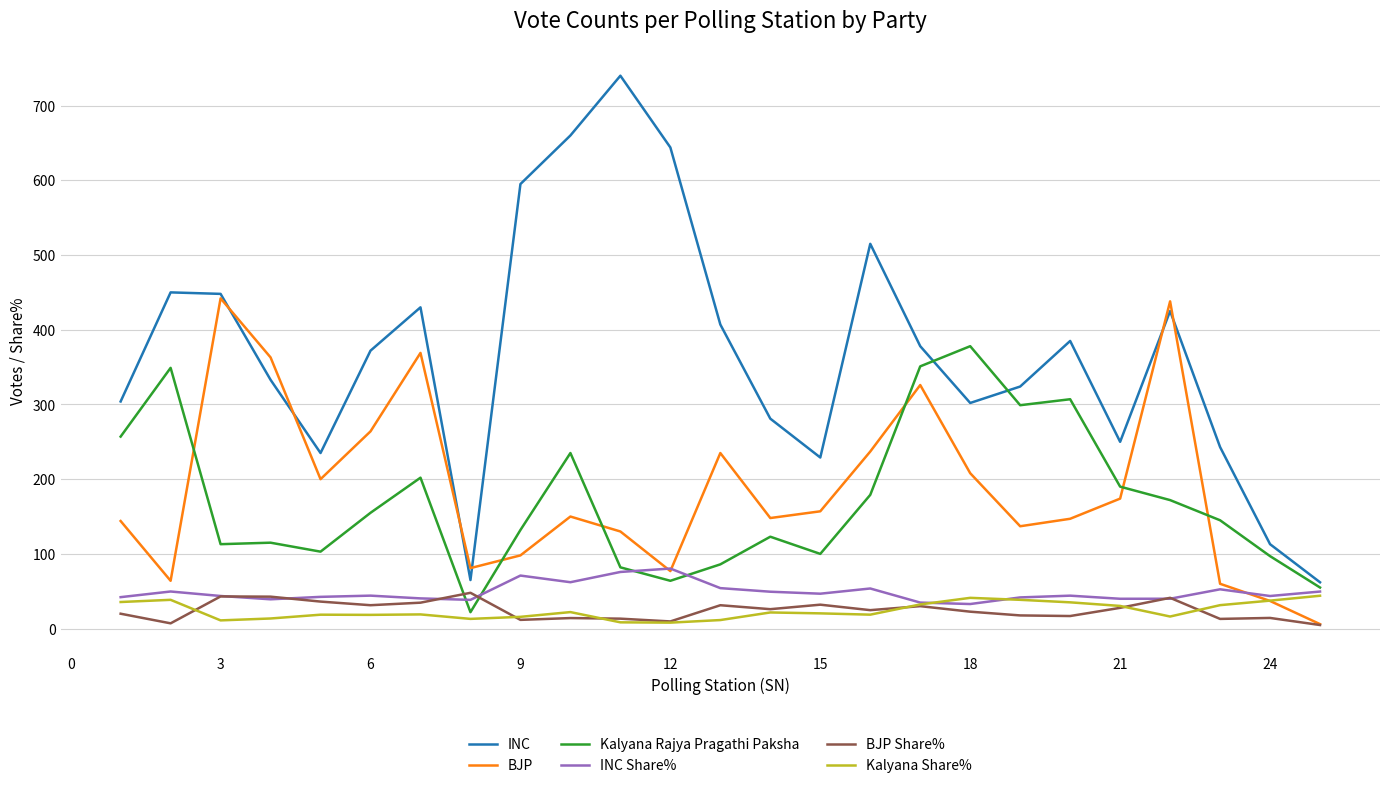

Which series has the largest total across all categories?

INC